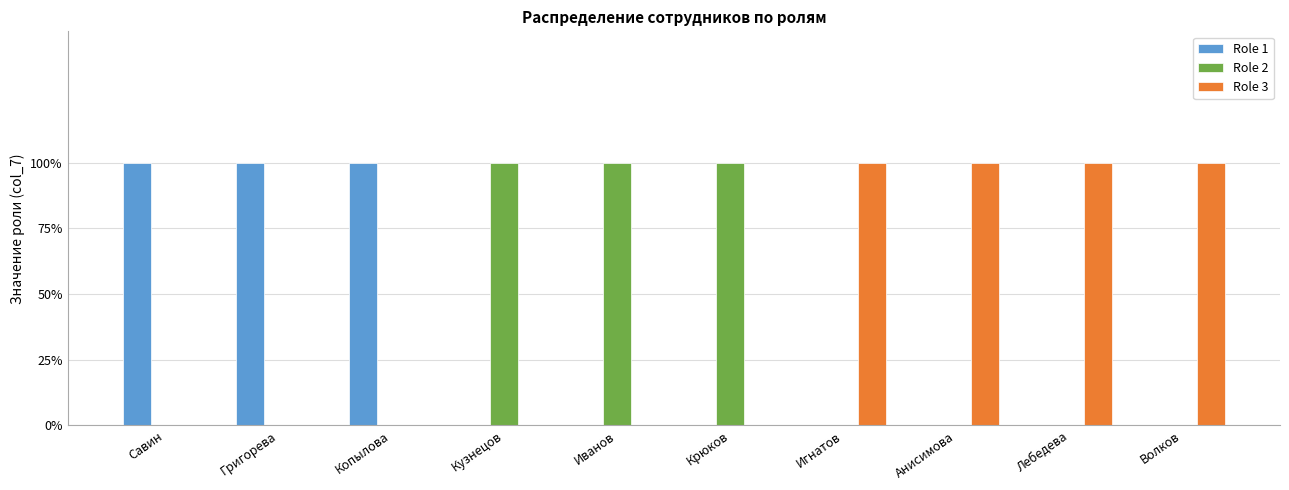

What is the sum of all Role 1 values?

3